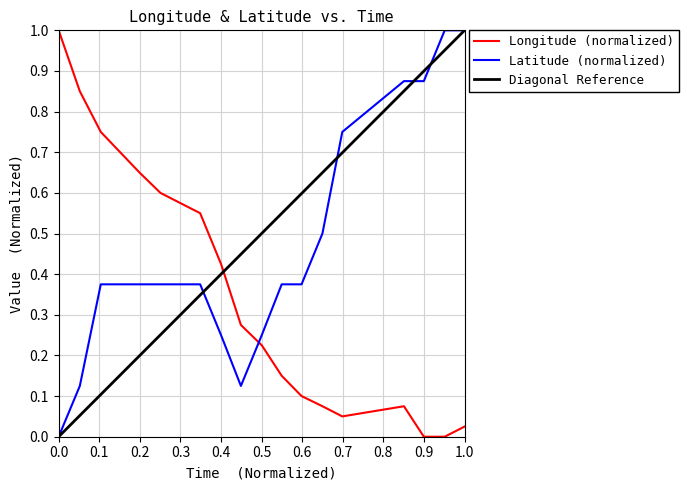

How many intersections are there between Latitude (normalized) and Longitude (normalized)?

1